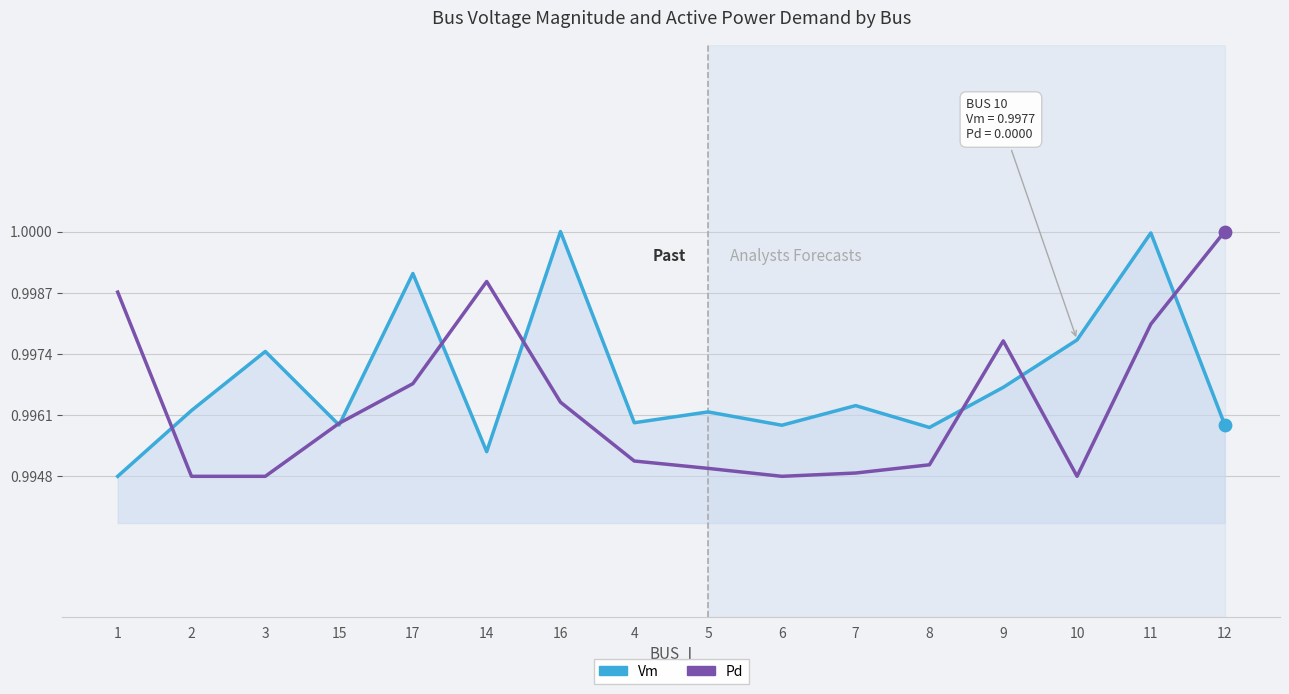

At how many categories does at least one series exceed 0?

16